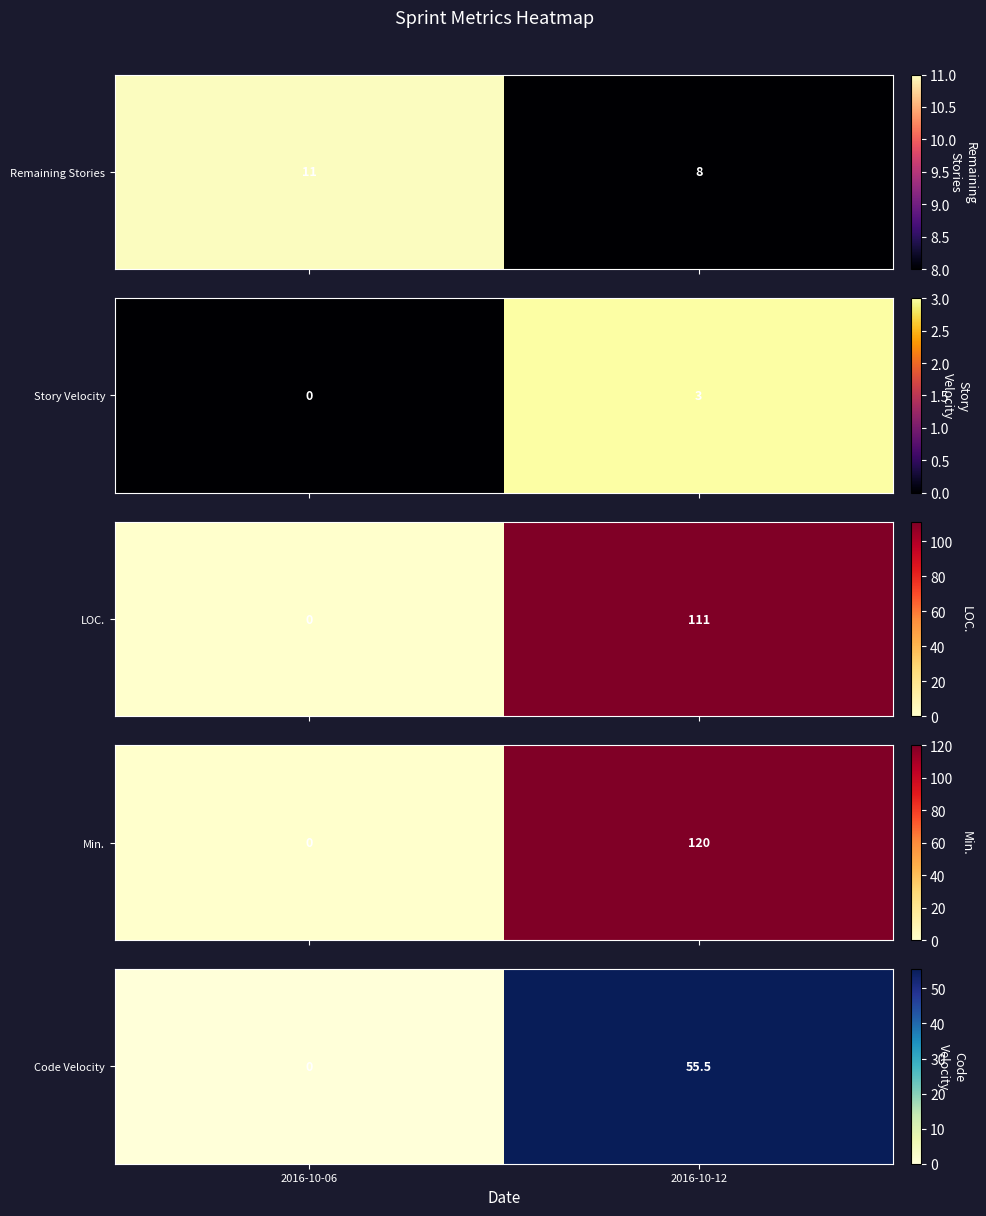

Which has a higher value, 2016-10-12 or 2016-10-06?

2016-10-12